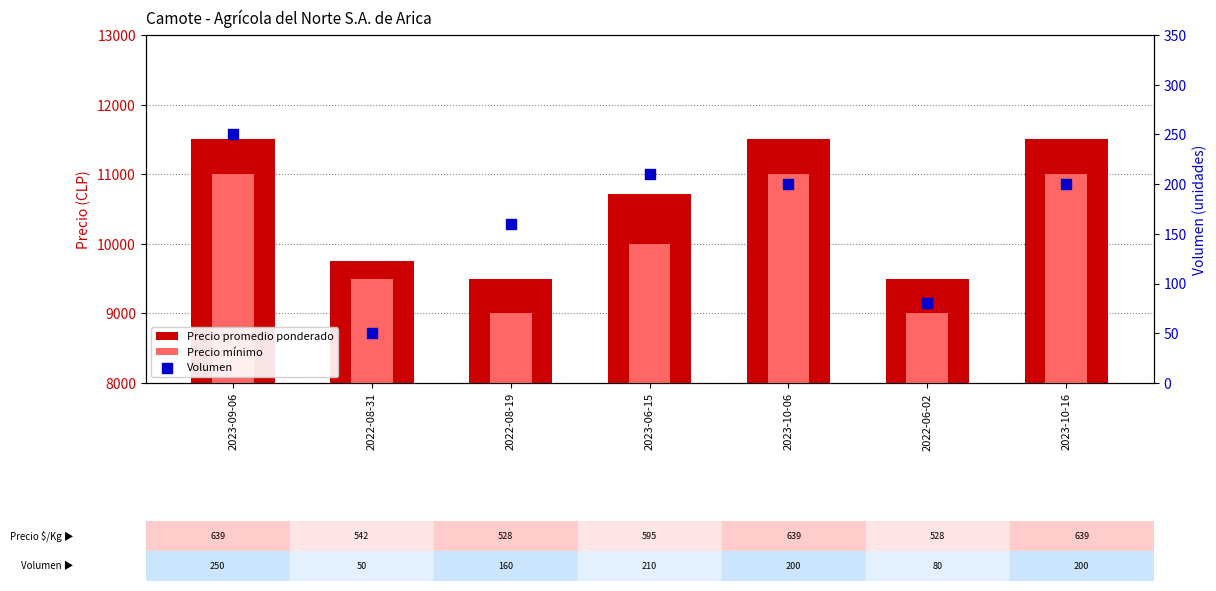

At which category is the sum across all series the highest?

2023-09-06